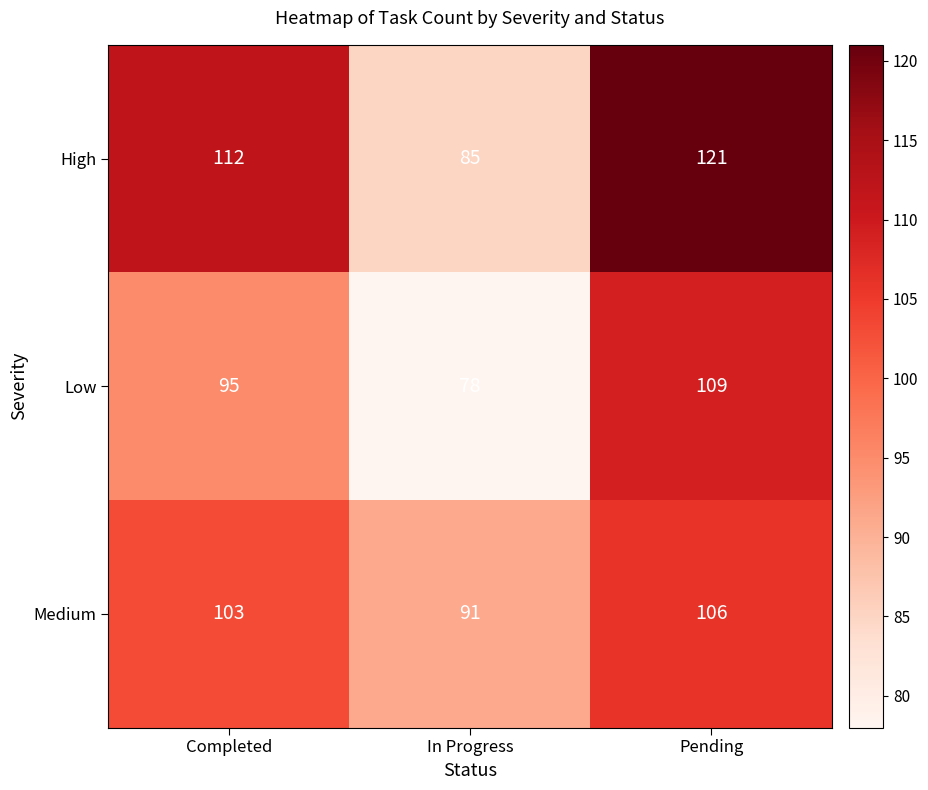

The value of Low at Completed is 43. True or false?

False